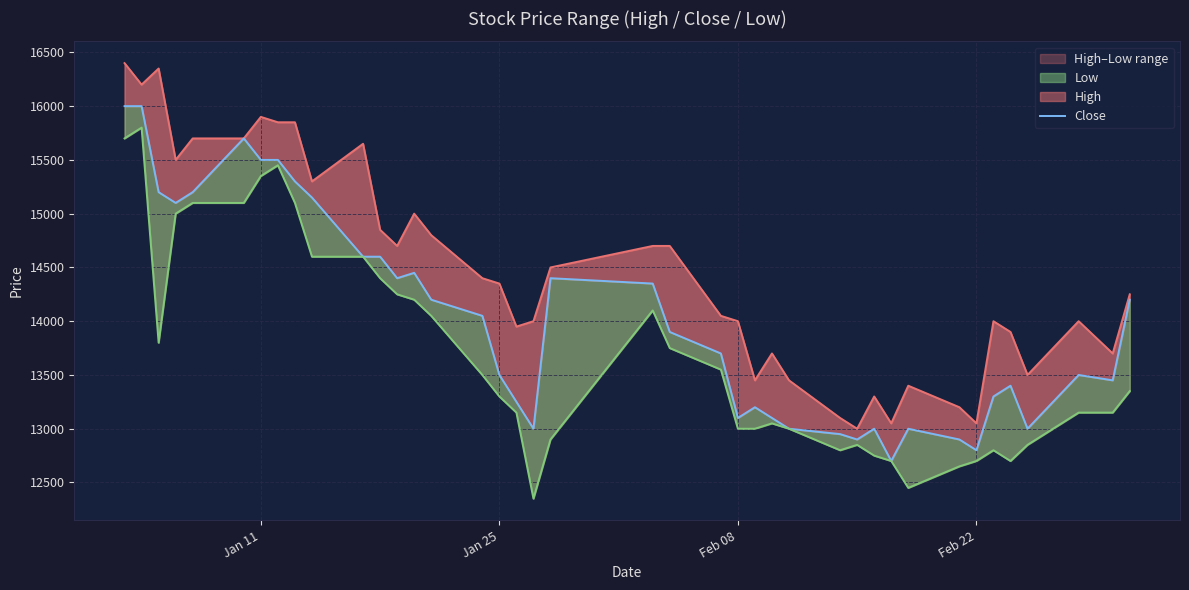

Is it true that Low equals 13000 at Feb 08?

True